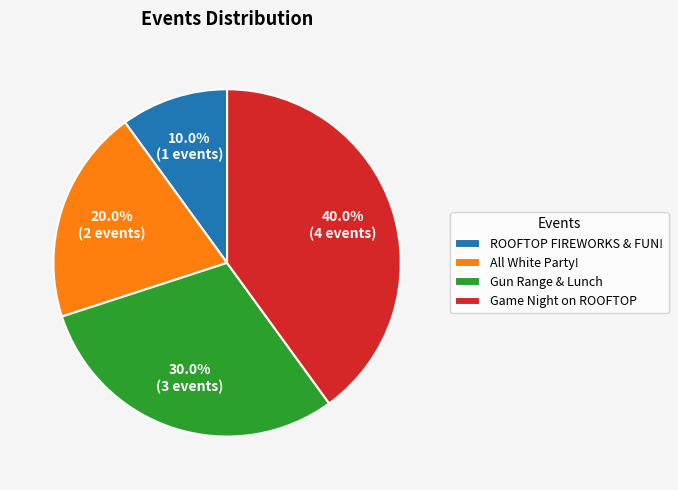

What is the largest slice in the pie chart?

Game Night on ROOFTOP